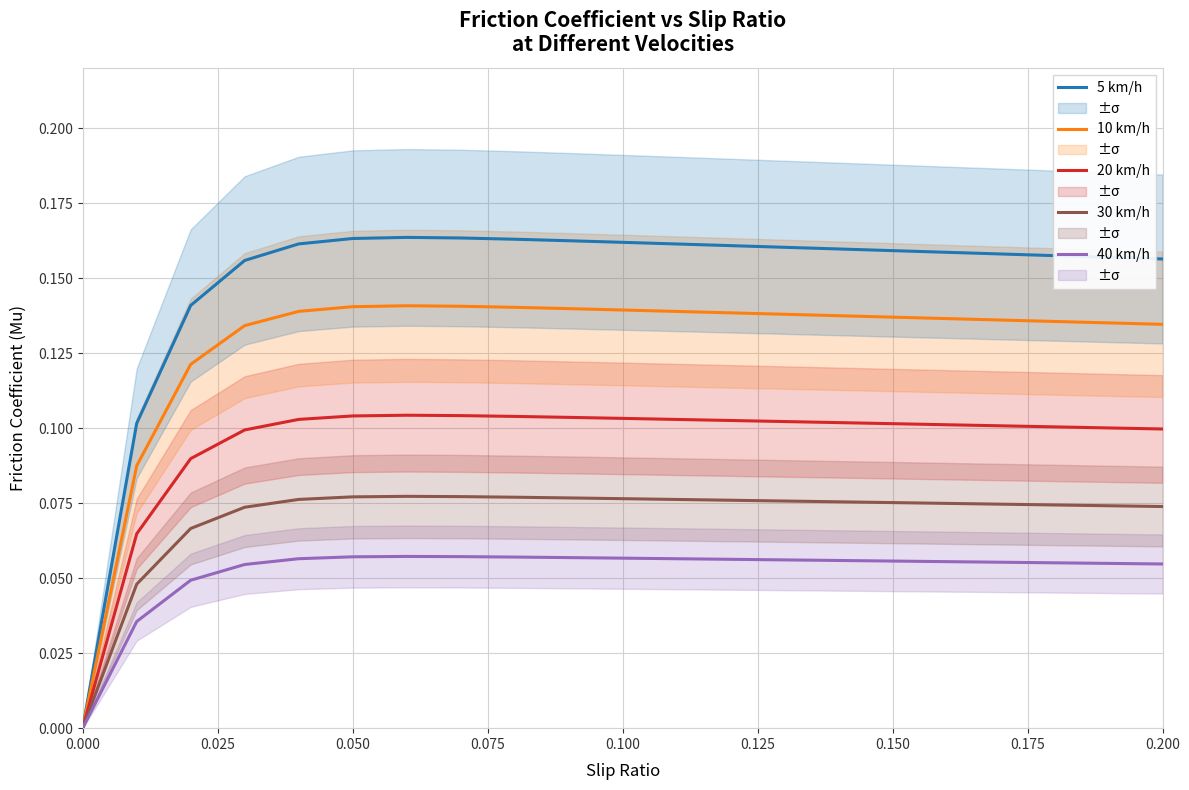

Is it true that 5 km/h equals 0.1 at 0.000?

False